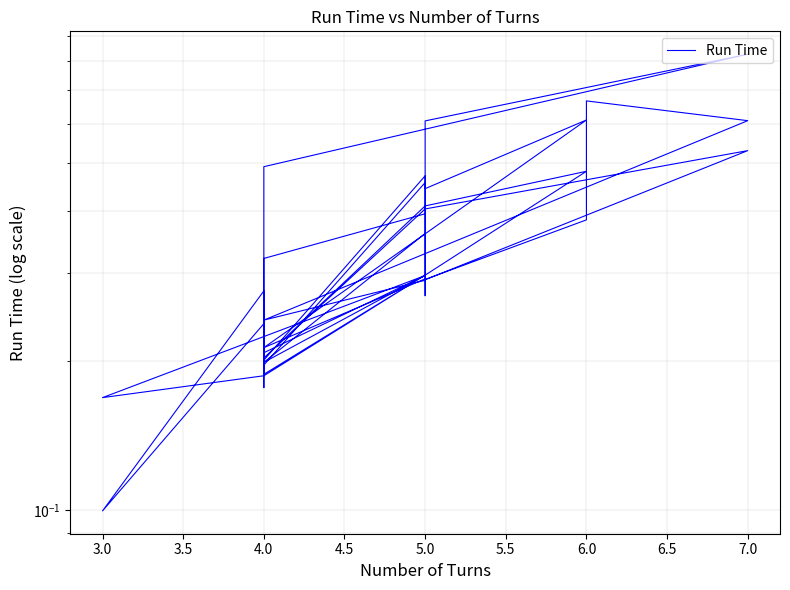

True or false: the data shows 0.1 at 6.0.

False